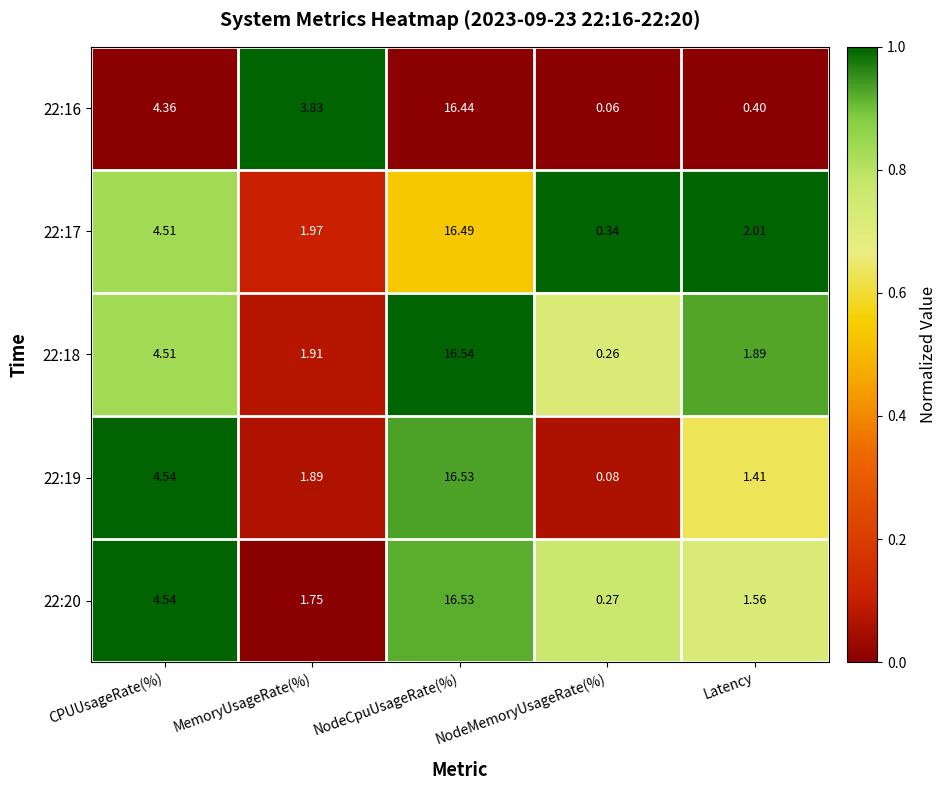

At how many categories does at least one series exceed 0?

5